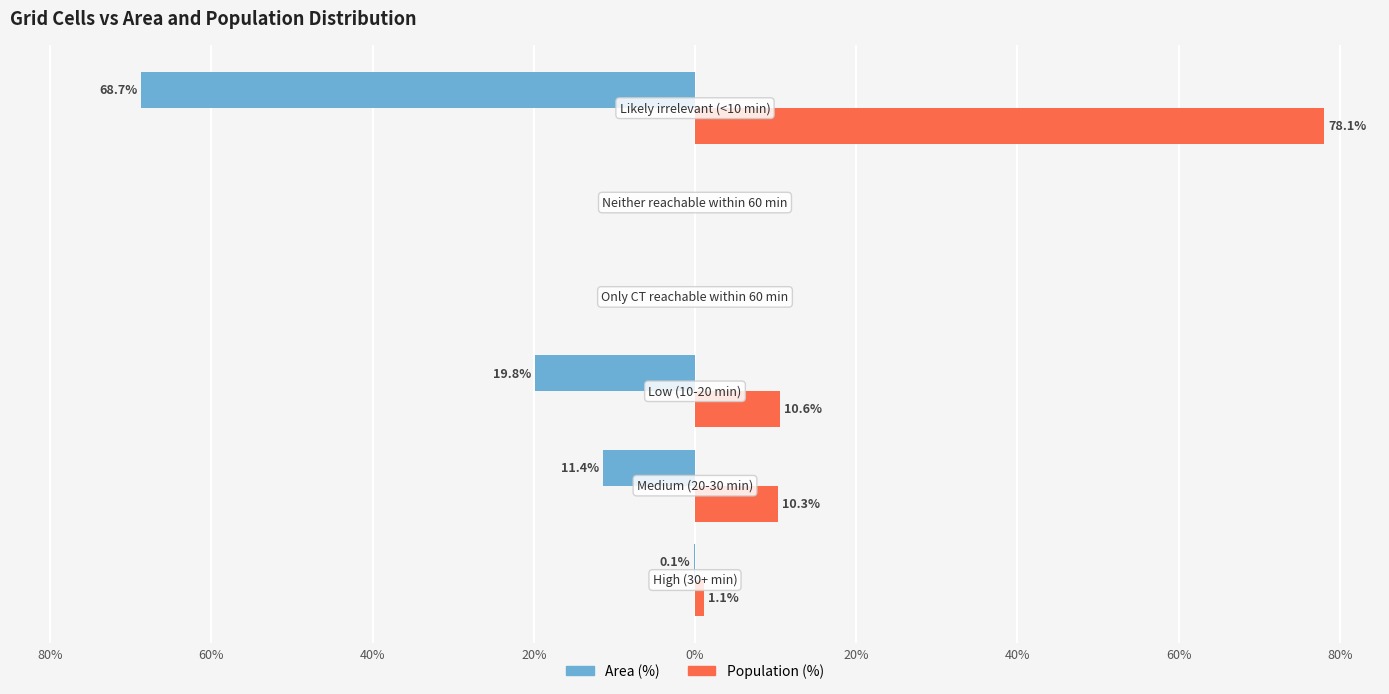

What are all the series names shown in the legend?

Area (%), Population (%)